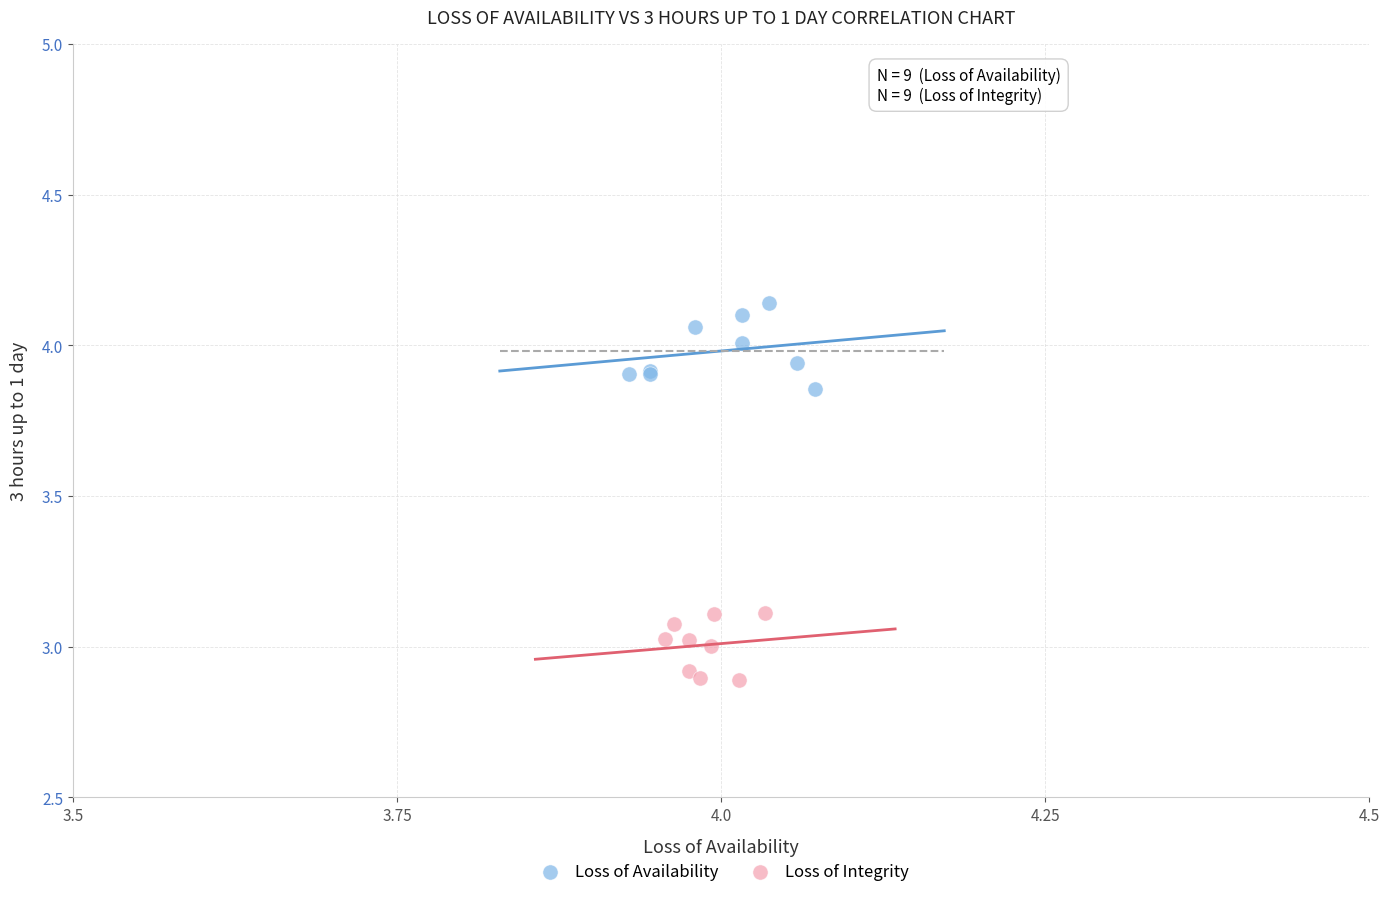

Which series reaches the minimum Y coordinate?

Loss of Integrity